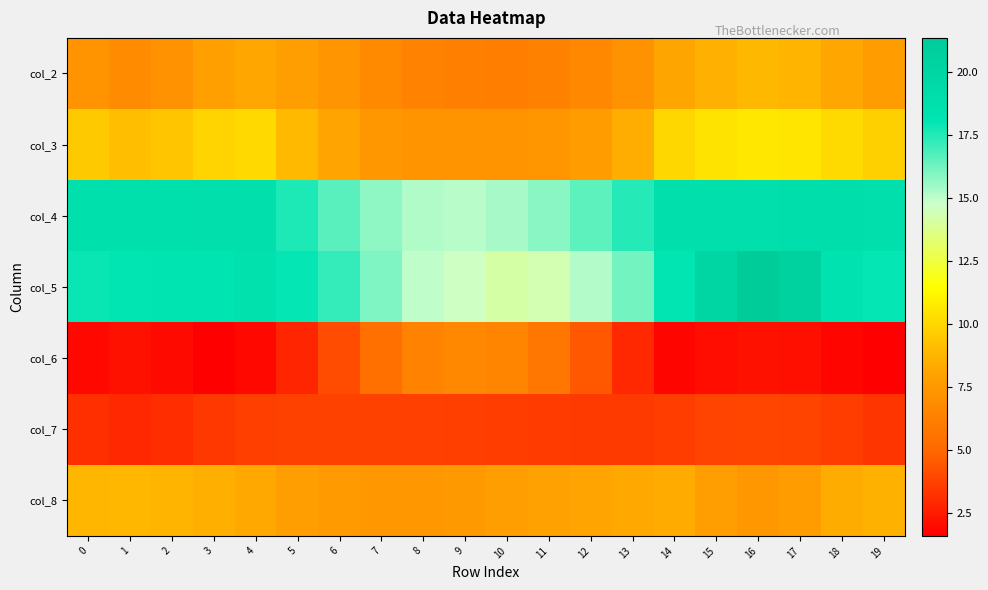

At how many categories does at least one series exceed 16?

16